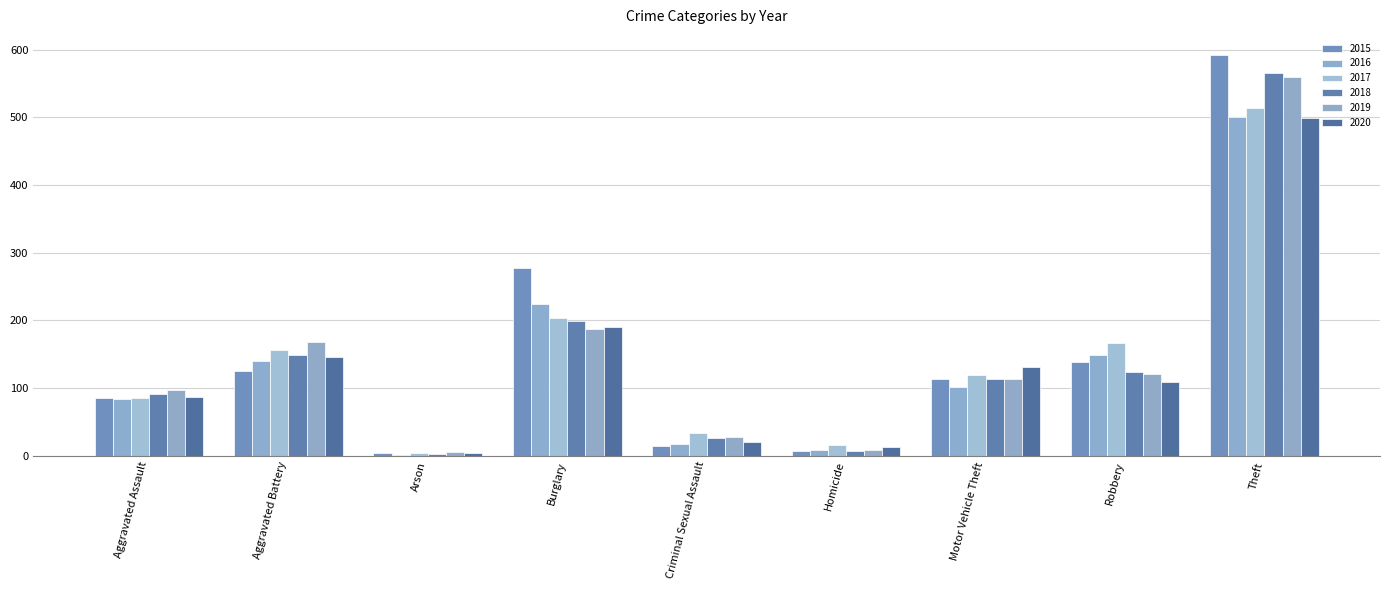

The 2018 series shows 306 at Burglary. True or false?

False